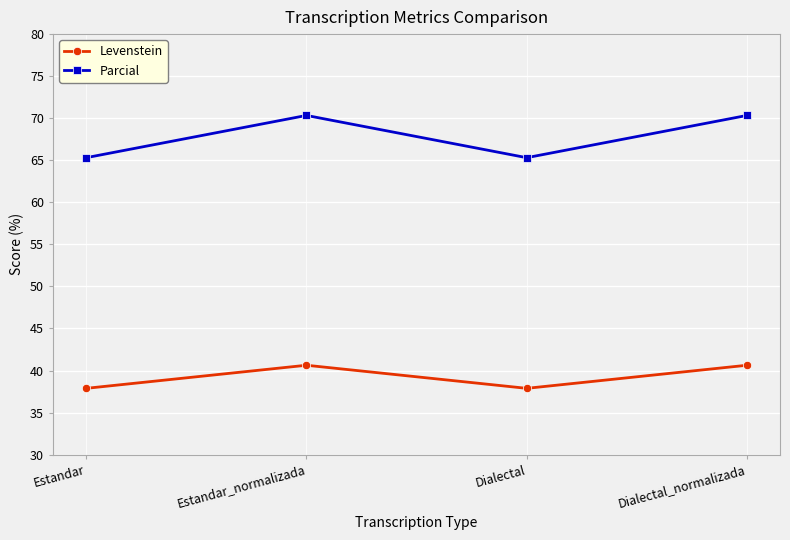

True or false: Parcial and Levenstein intersect in this chart.

False